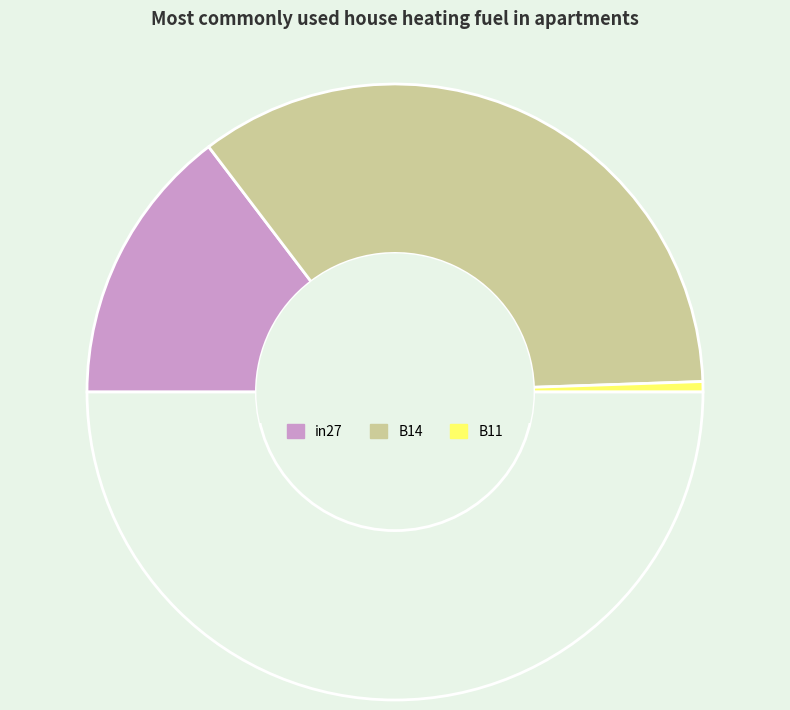

Count the number of slices in the pie.

4